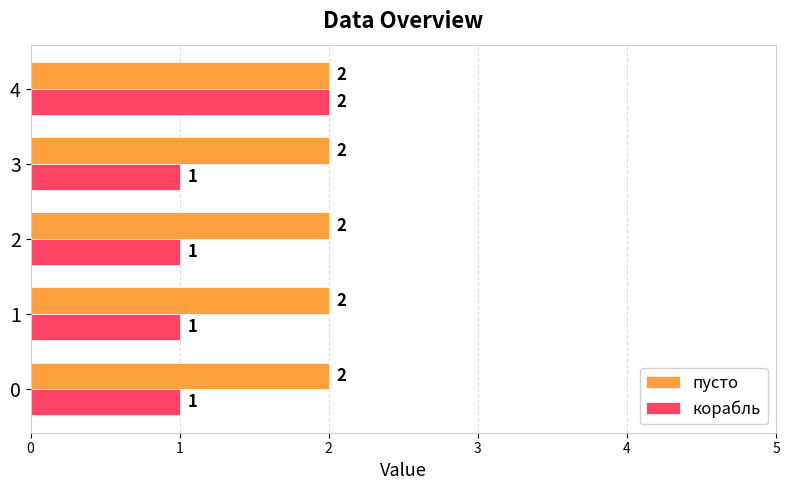

Is it true that корабль equals 1 at 3?

True